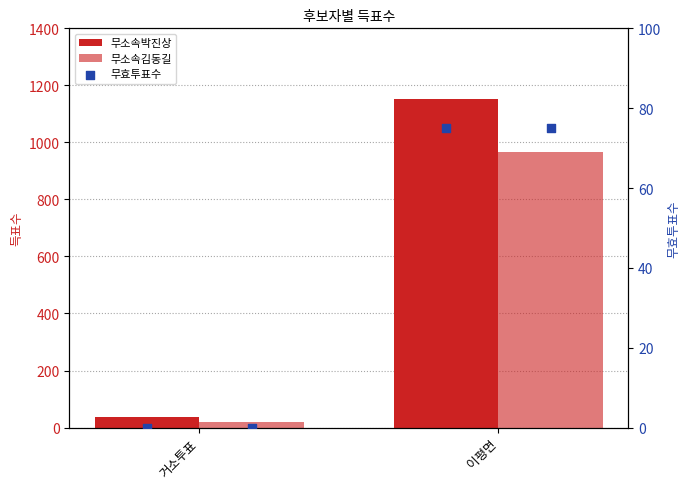

Which series has the largest total across all categories?

무소속박진상